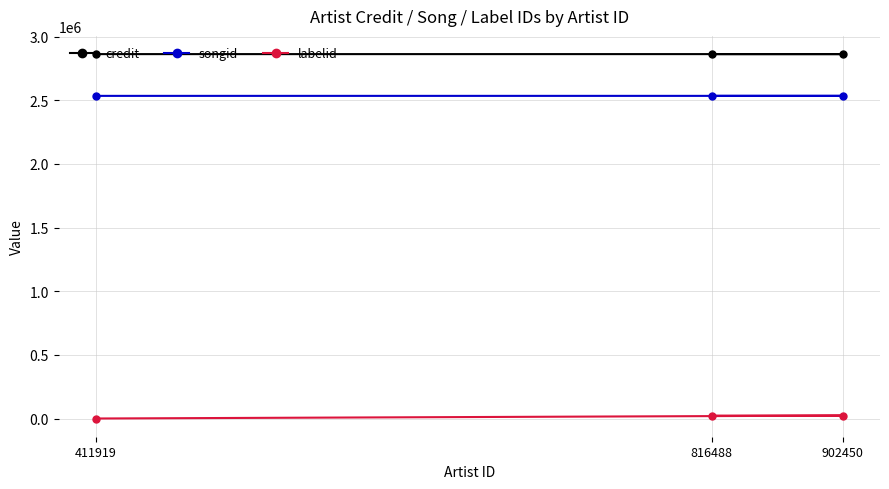

What is the sum of all songid values?

7604226